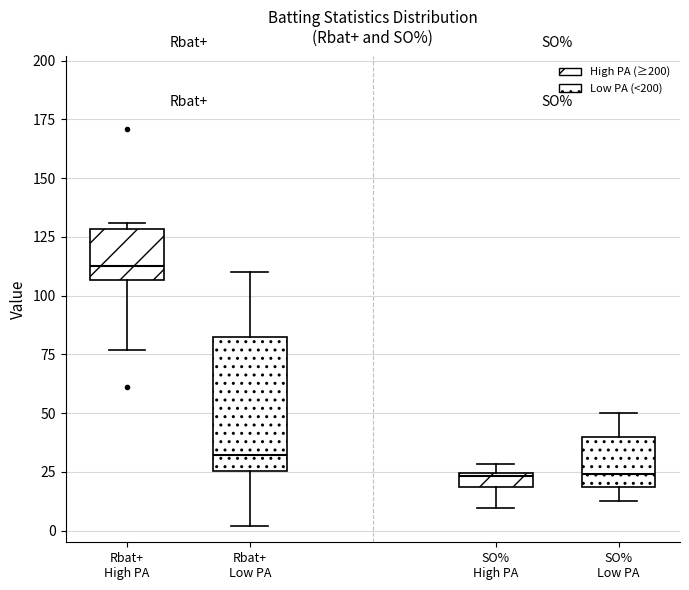

Comparing the boxes themselves (not the whiskers), which one is the tallest?

Rbat+ Low PA